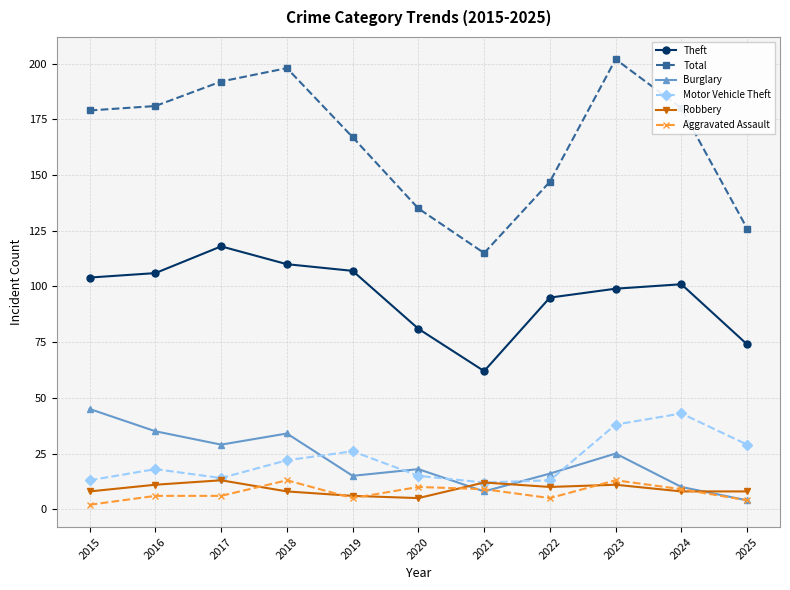

What are all the series names shown in the legend?

Theft, Total, Burglary, Motor Vehicle Theft, Robbery, Aggravated Assault